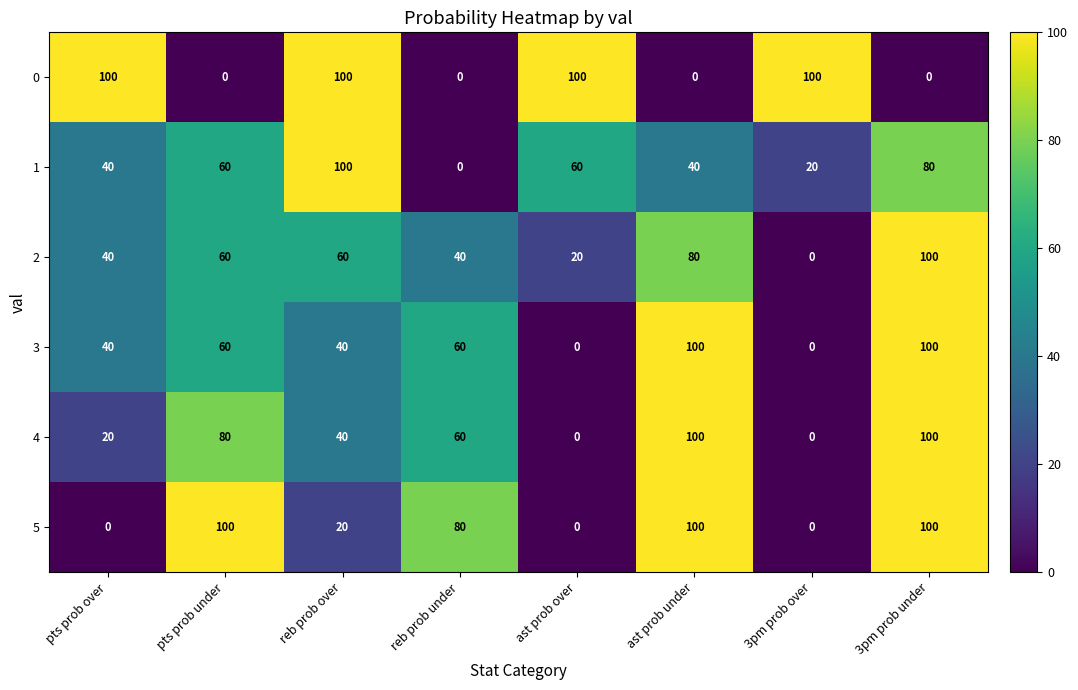

Is the value of 0 at 3pm prob over greater than the value of 4 at reb prob over?

Yes